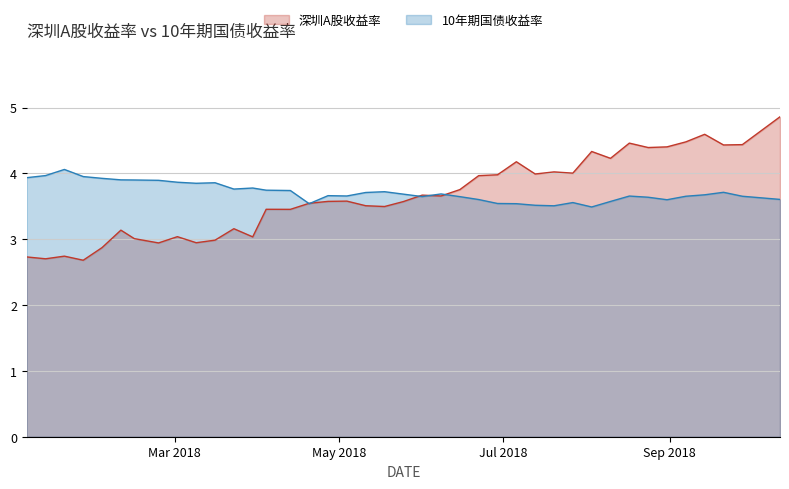

What is the sum of all 深圳A股收益率 values?

146.0